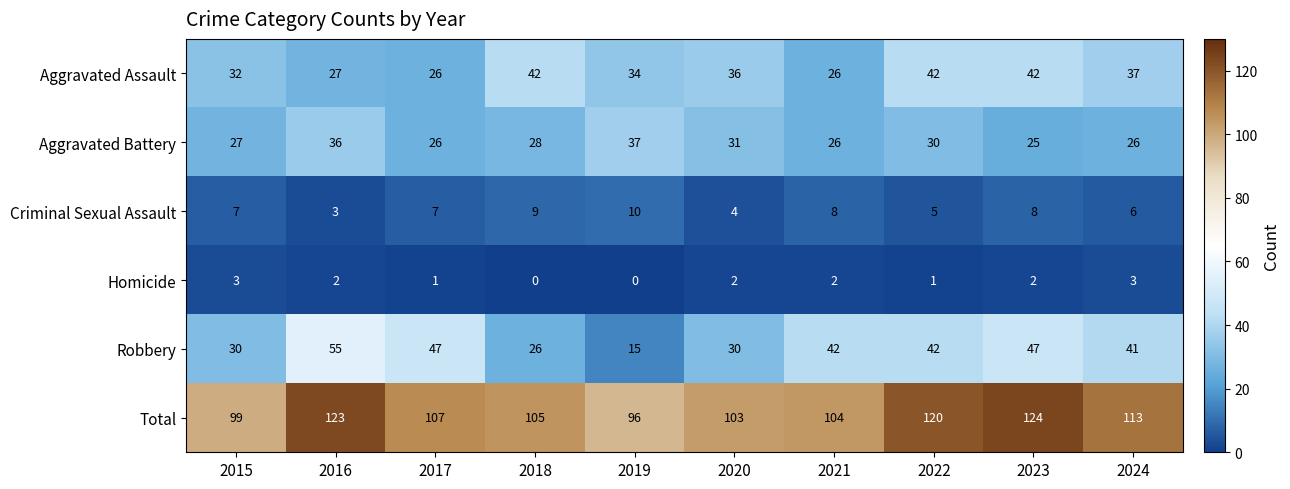

What is the sum of all Homicide values?

16